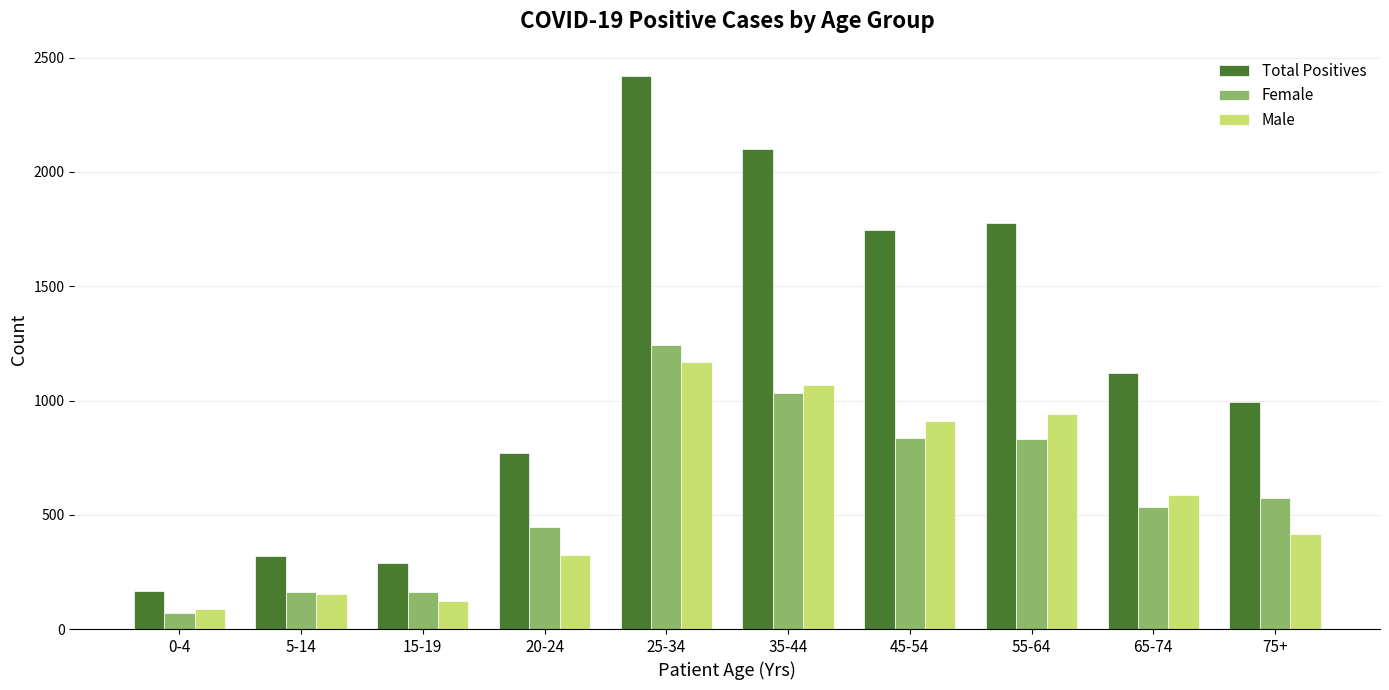

What is the total value across all series at 75+?

1985